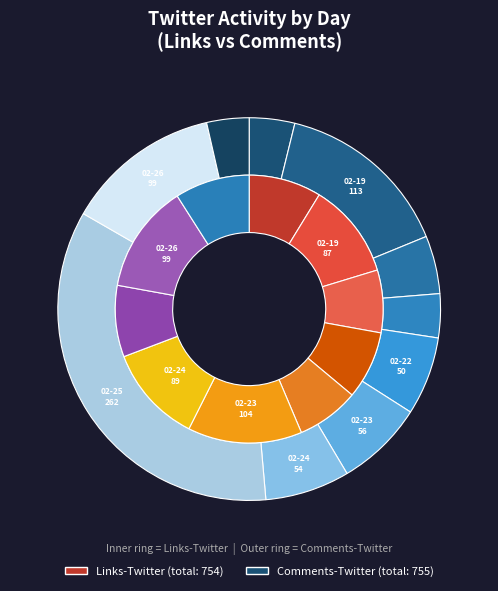

Is there a majority slice in this chart?

No